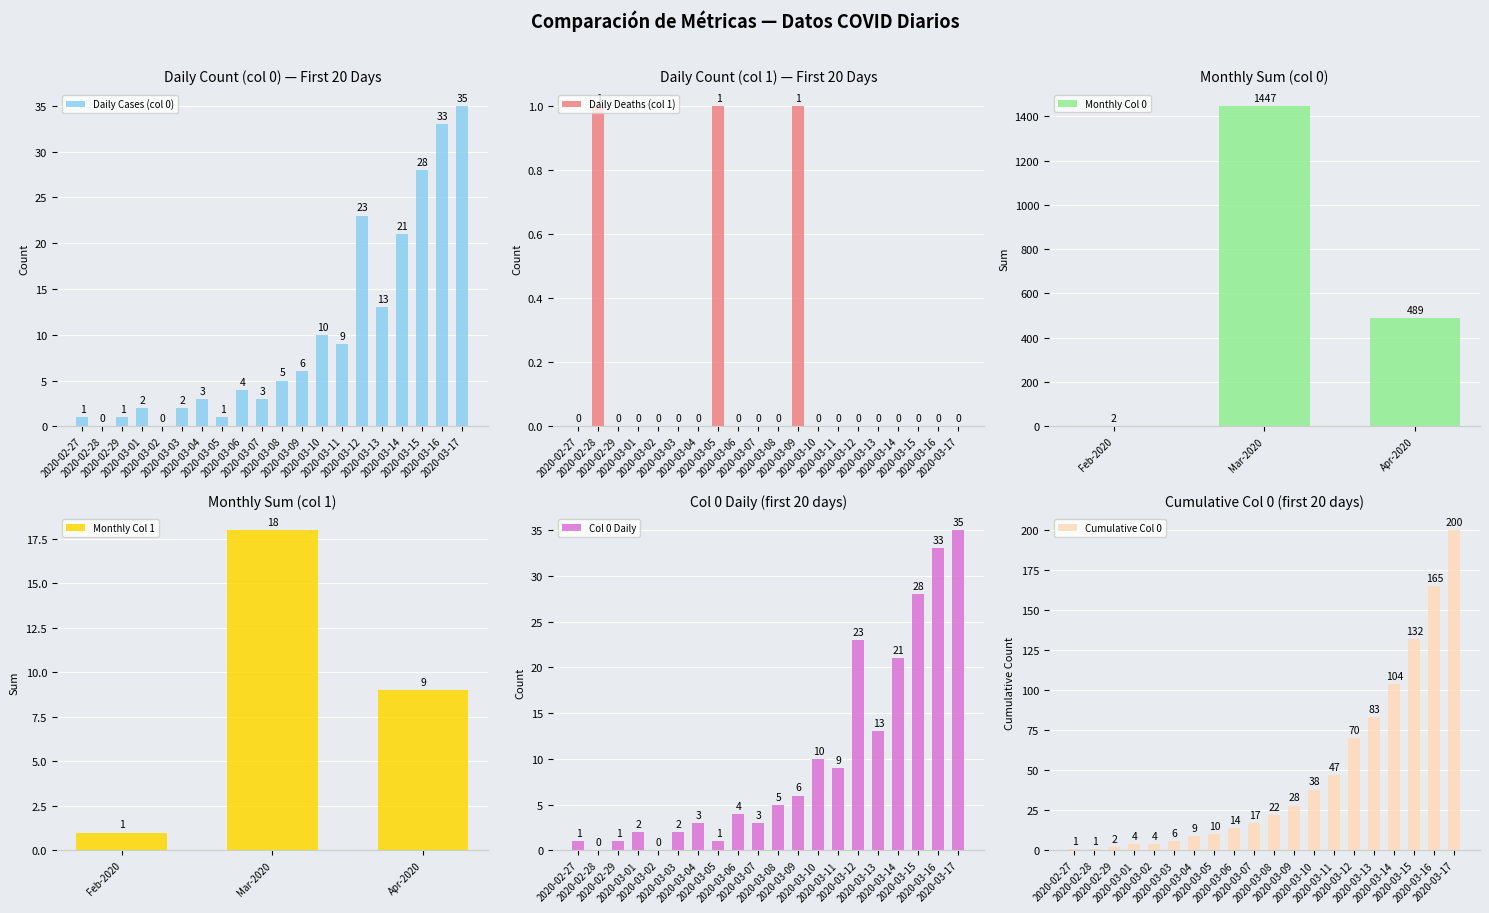

What is the greatest value displayed?

35